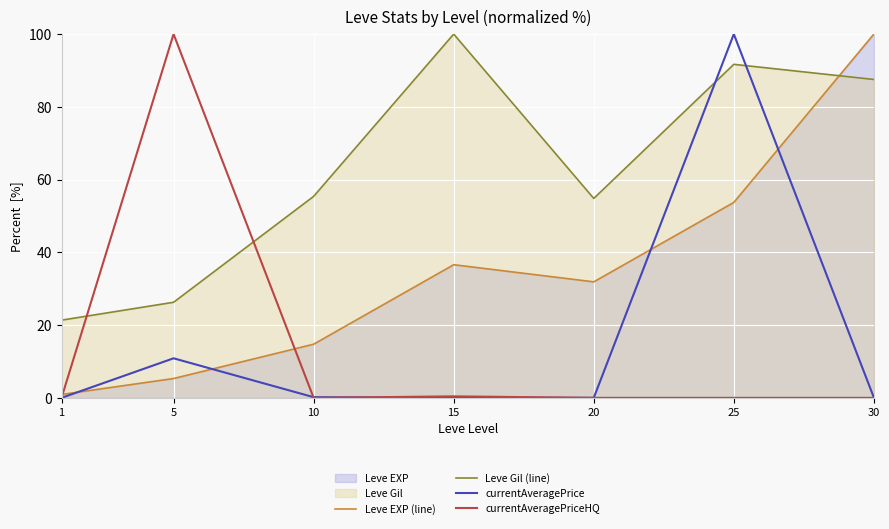

How many series are shown in this chart?

4